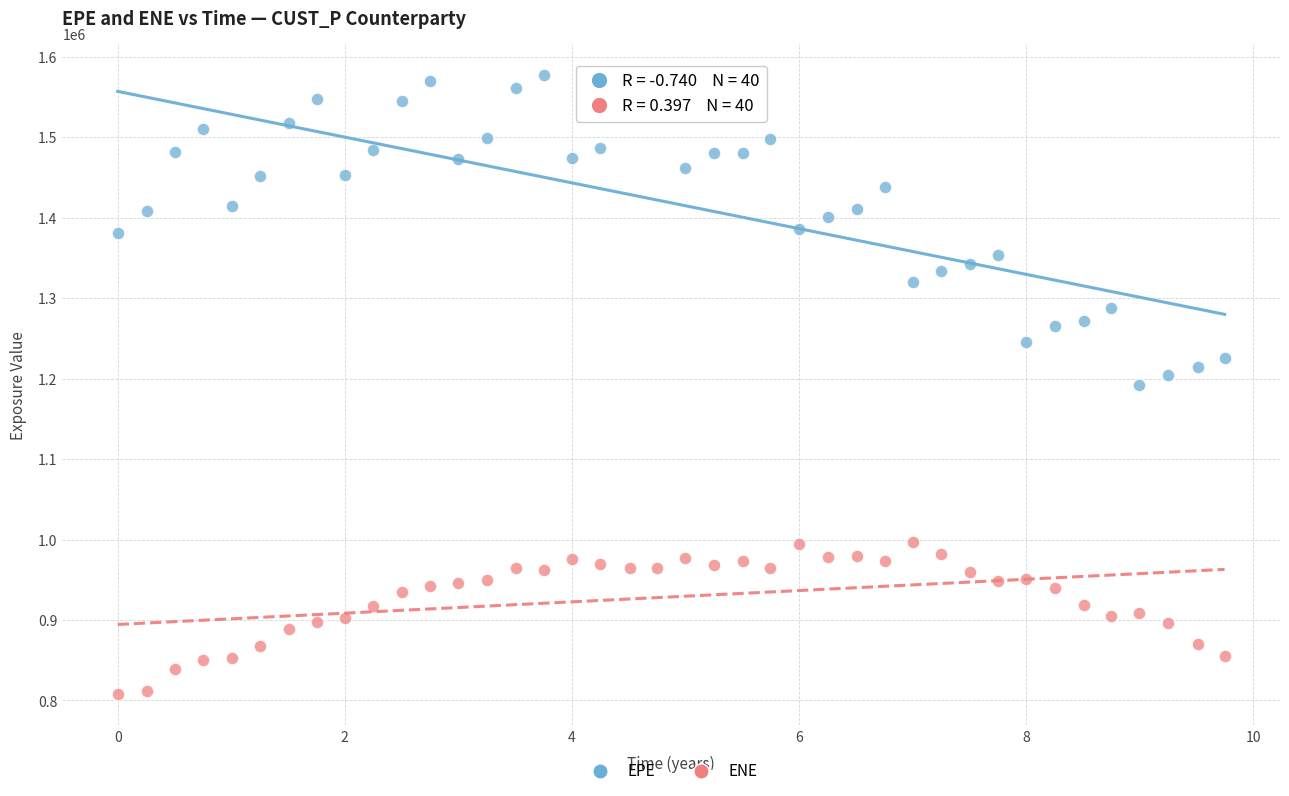

Which series contains the lowest Y value?

ENE